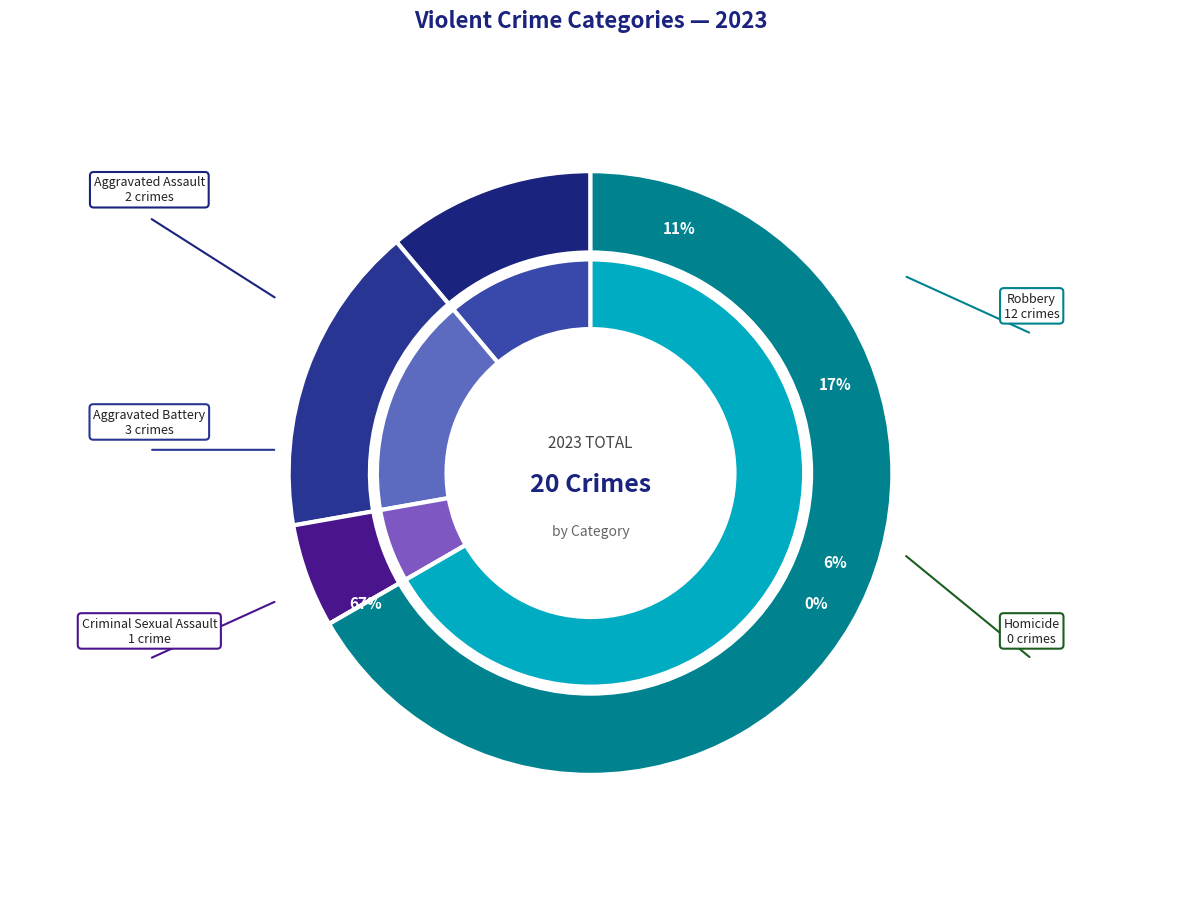

Is there a majority slice in this chart?

Yes